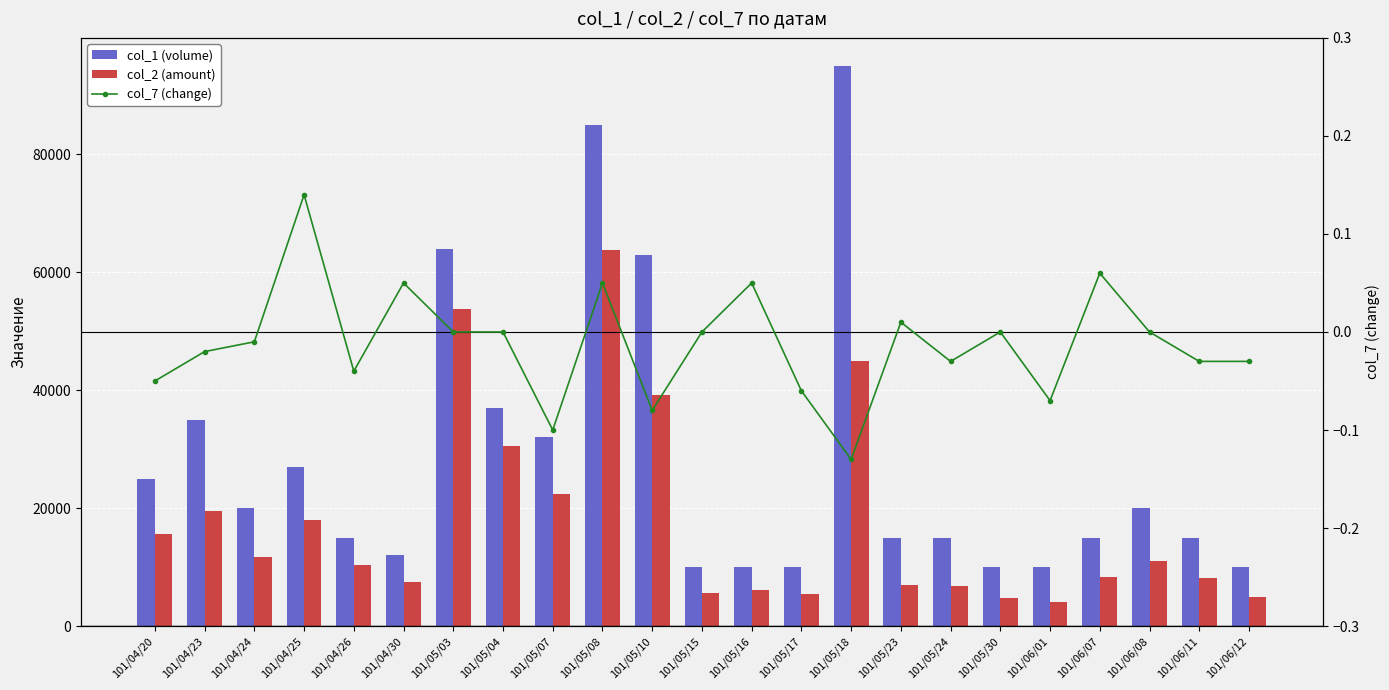

What are all the series names shown in the legend?

col_1 (volume), col_2 (amount), col_7 (change)